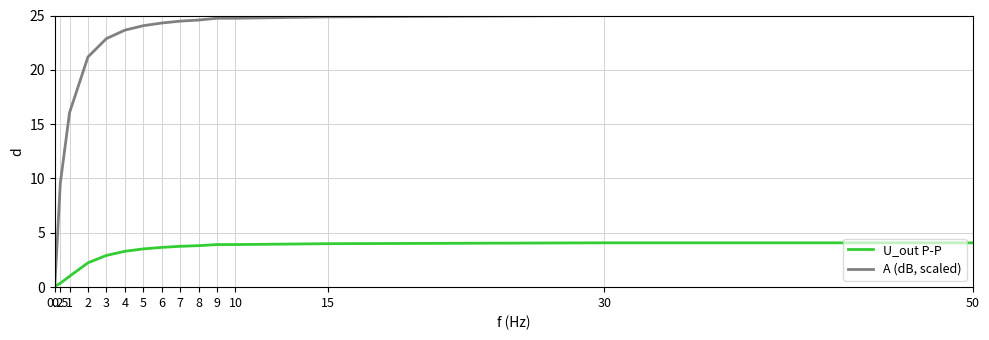

Which series has the widest spread of values?

A (dB, scaled)